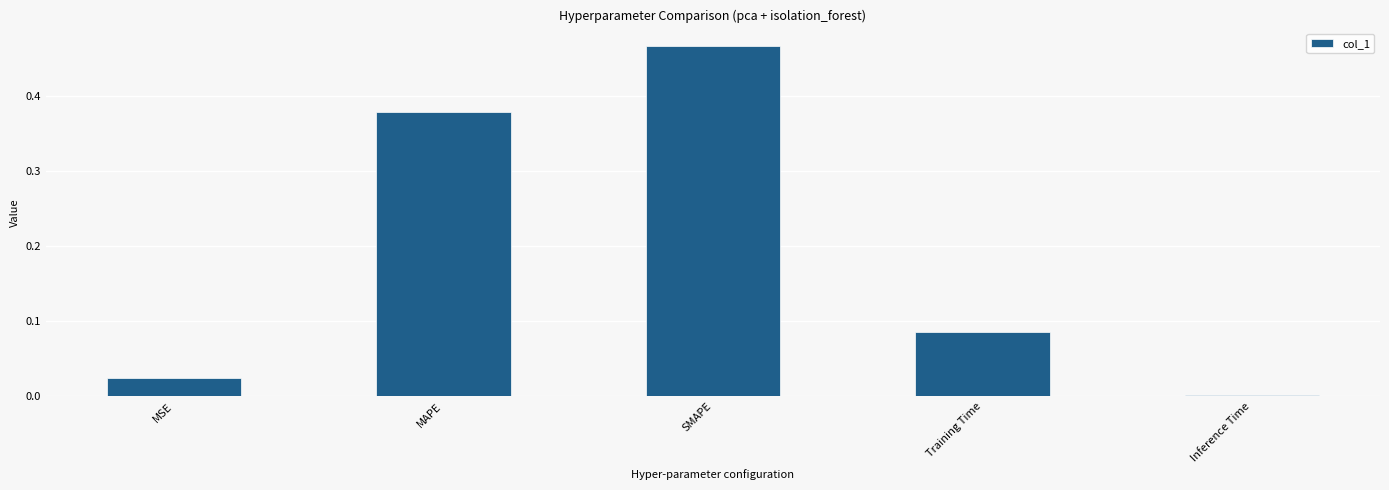

Between MSE and SMAPE, which is larger?

SMAPE